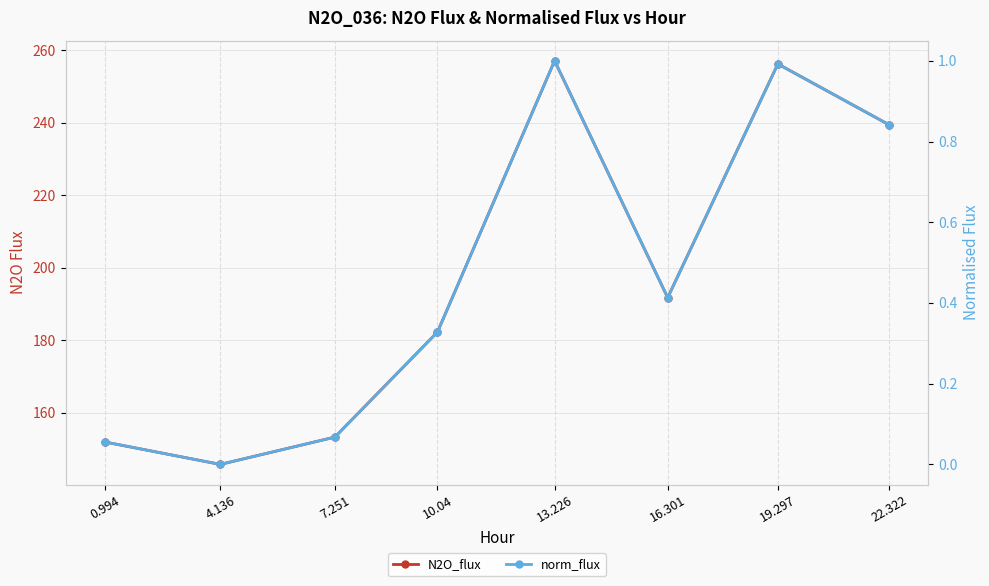

What is the label of the 1st point from the right?

22.322